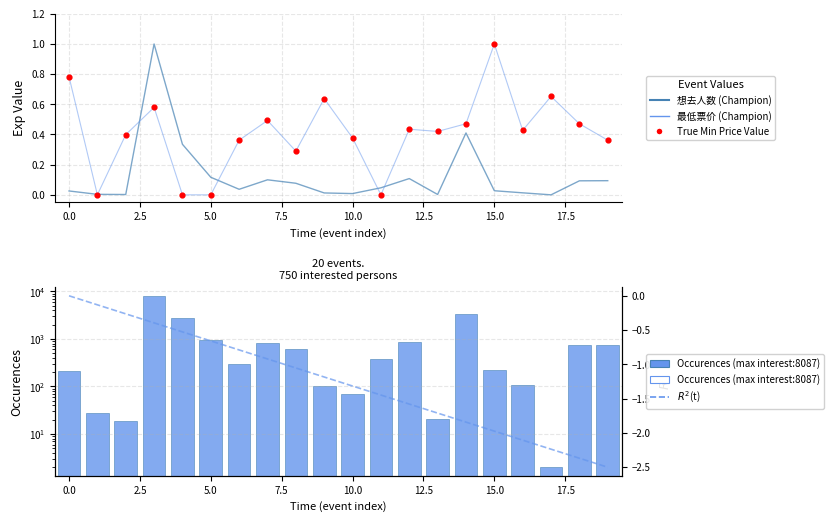

Which series has the widest spread of Y values?

Occurences (max interest:8087)